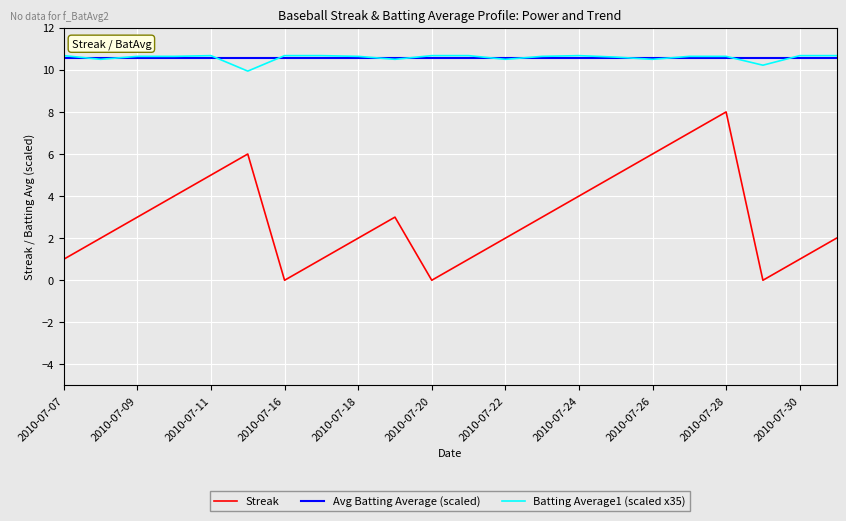

What is the maximum value shown in the chart?

10.7